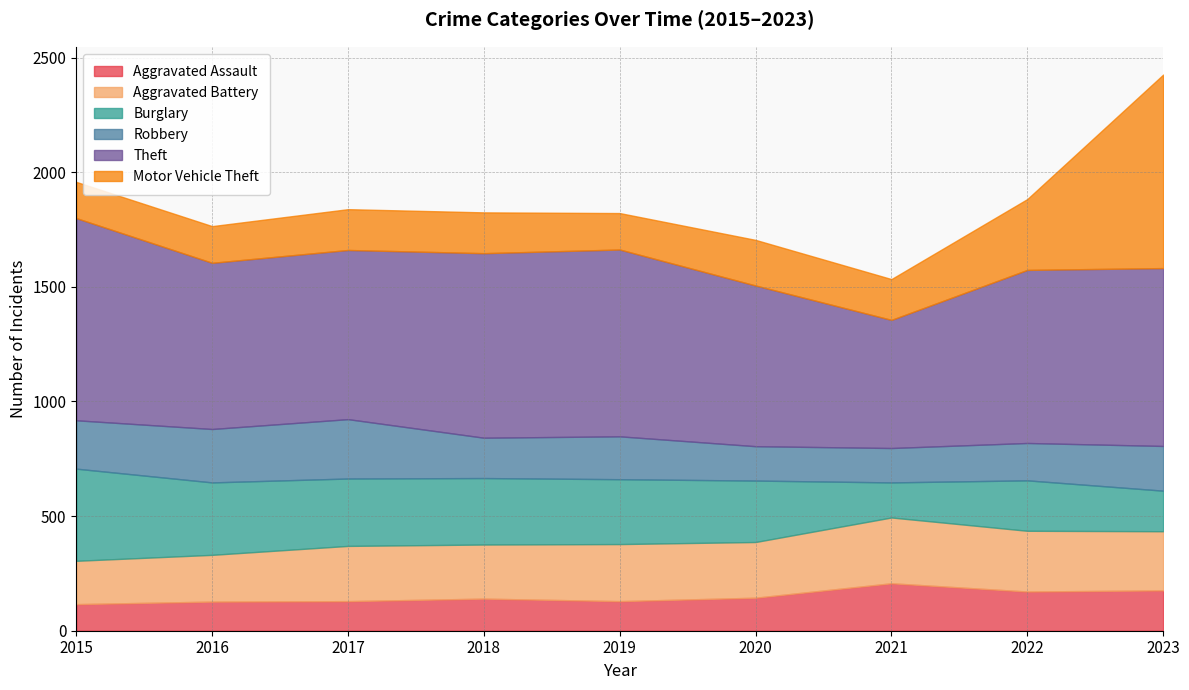

What are all the series names shown in the legend?

Aggravated Assault, Aggravated Battery, Burglary, Robbery, Theft, Motor Vehicle Theft